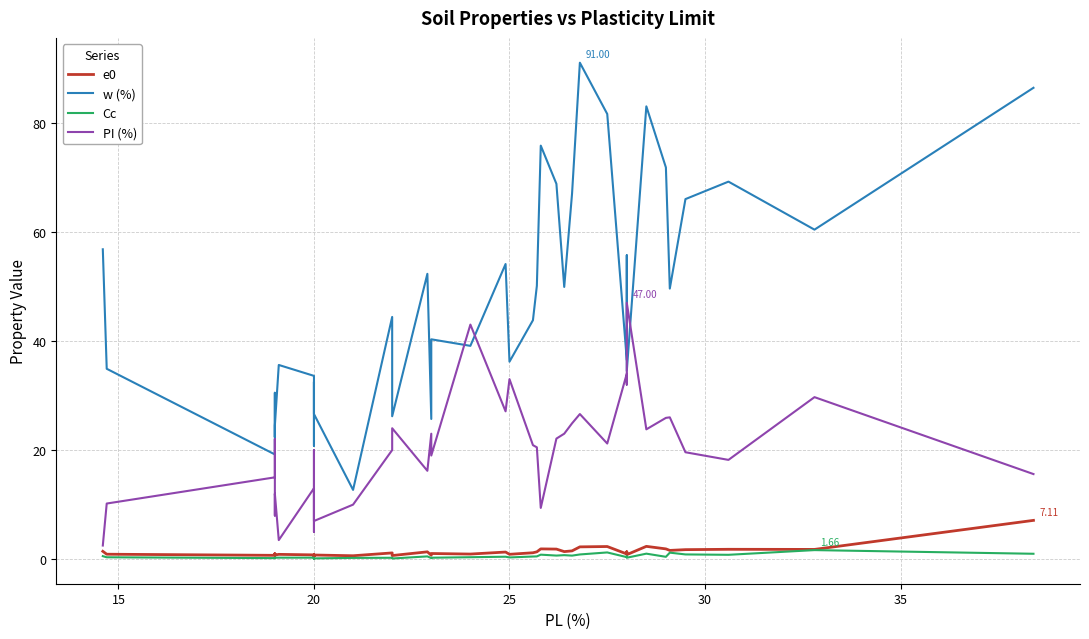

Is it true that Cc equals 0.1 at 35?

False